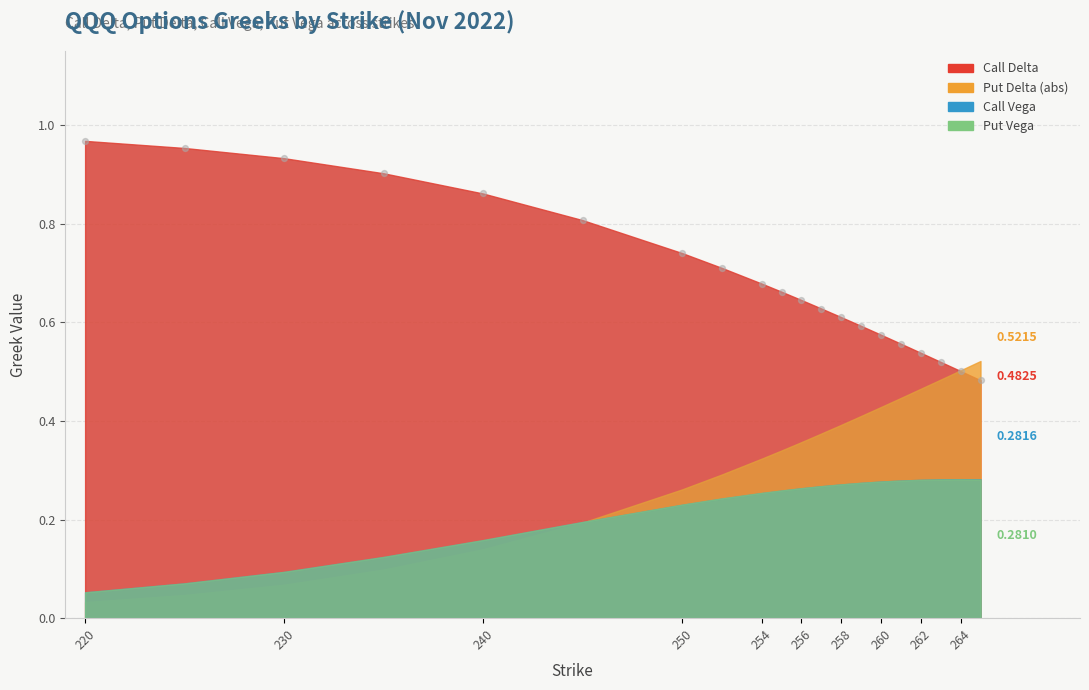

What is the range of X values (max minus min)?

45.0